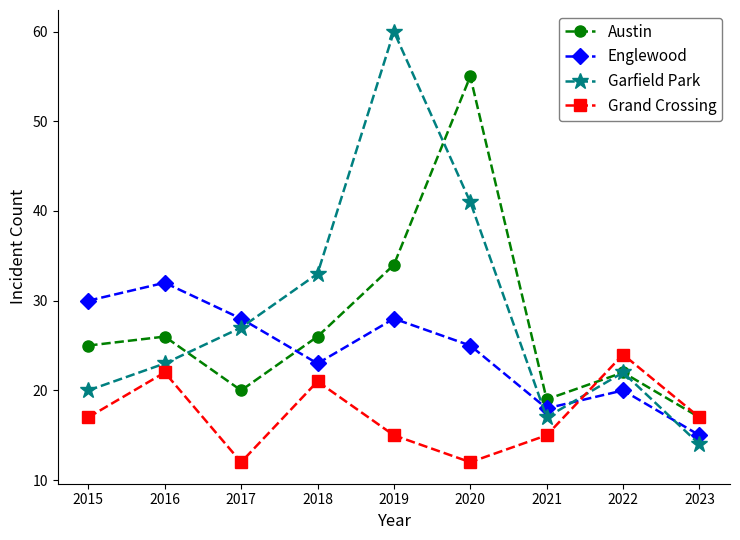

What is the average value of the Garfield Park series?

29